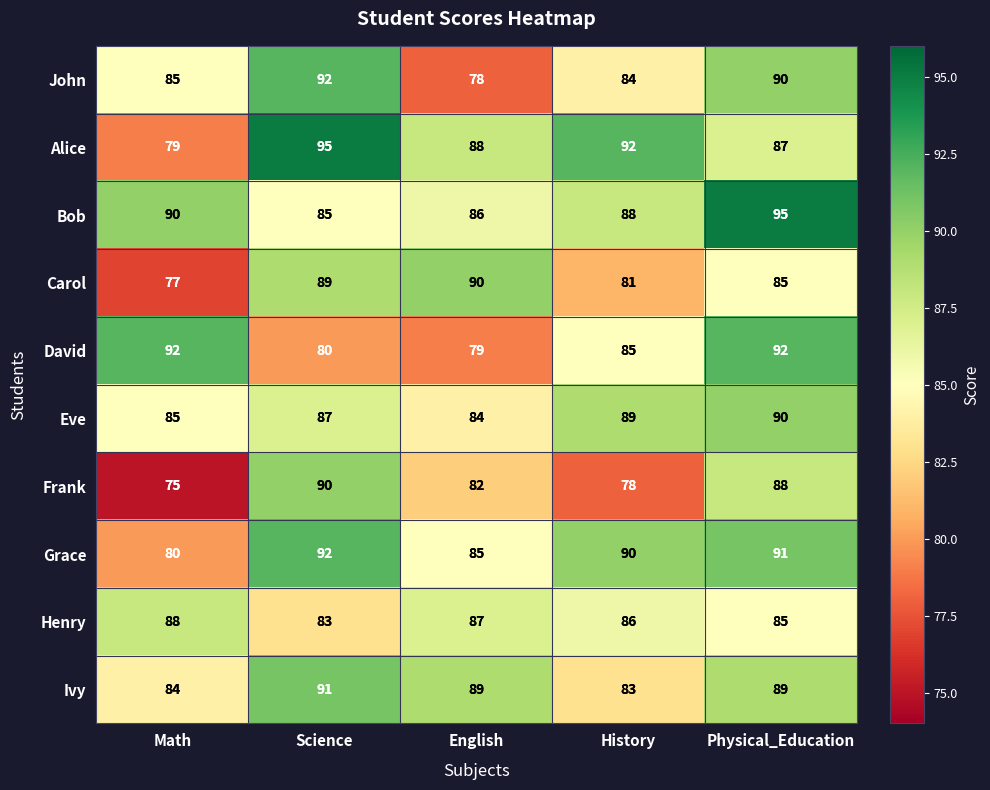

How many data points in David are less than 85?

2